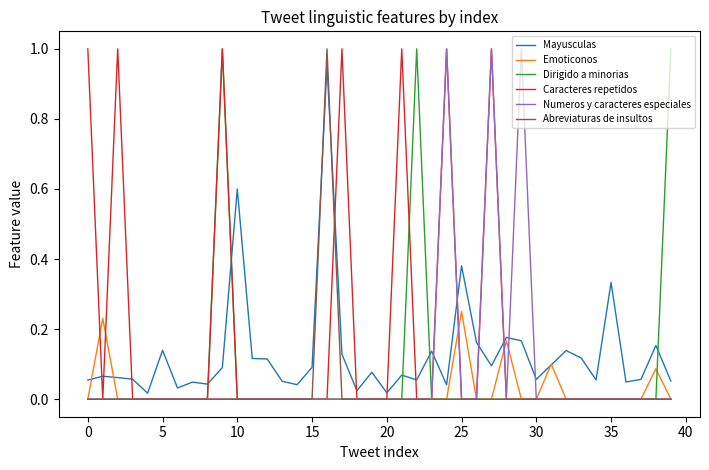

Which series has the largest total across all categories?

Caracteres repetidos